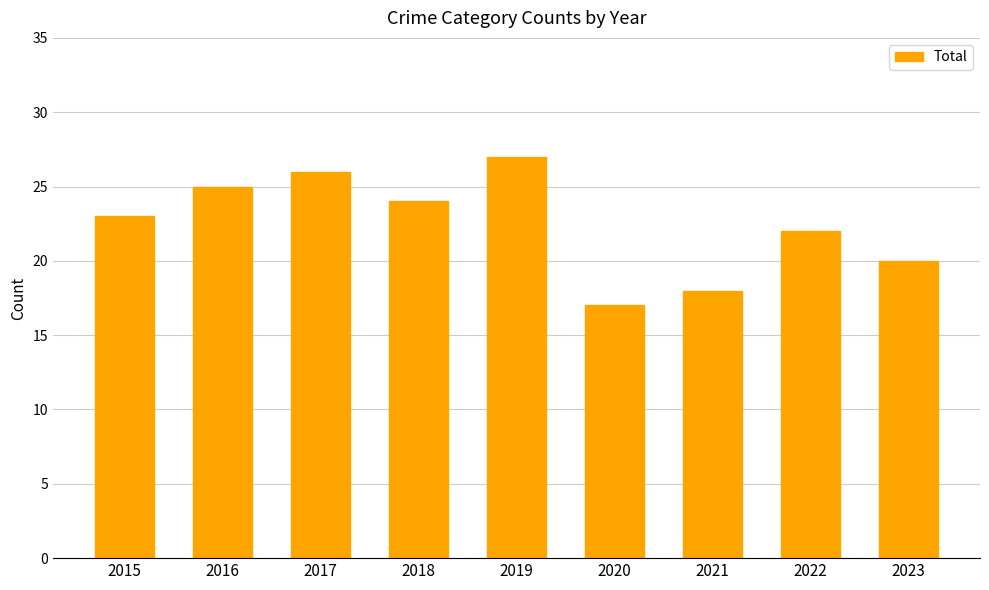

What is the change in value from 2020 to 2022?

+5